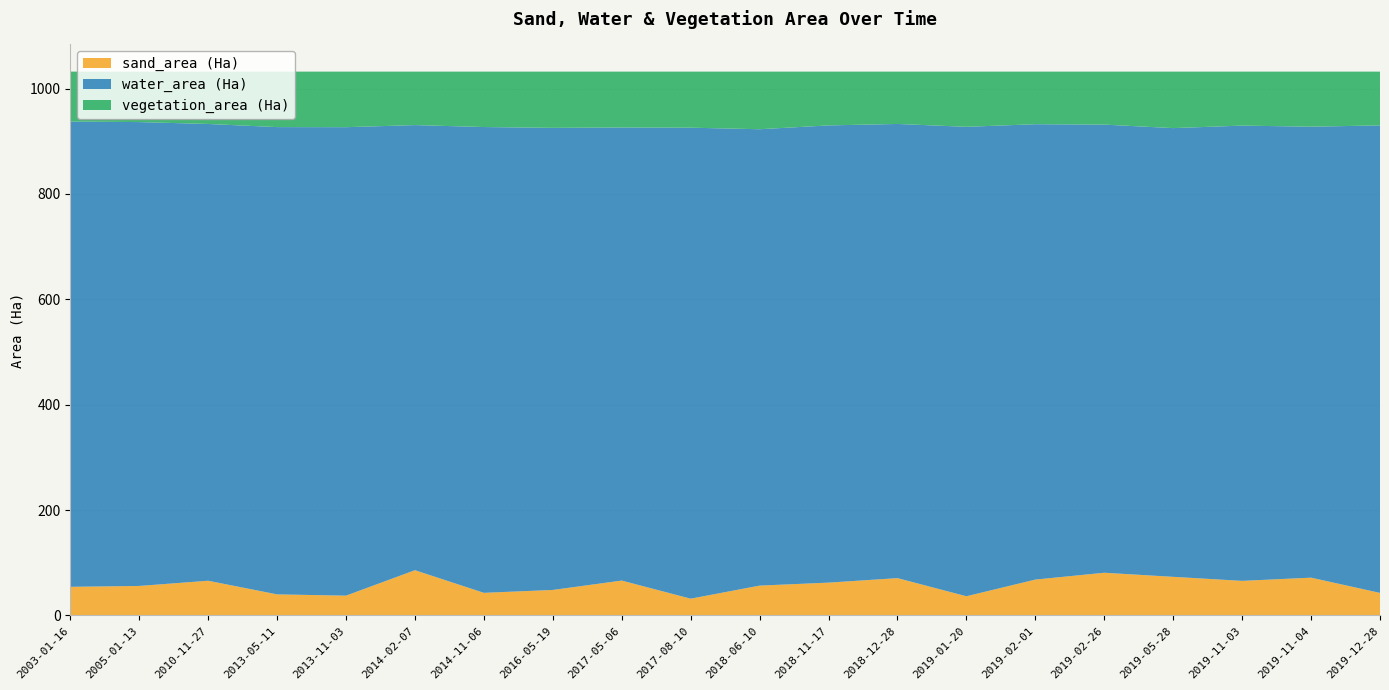

Reading left to right, what are all the values shown in this chart?

sand_area (Ha): 2003-01-16=54.4	2005-01-13=56.0	2010-11-27=65.9	2013-05-11=40.0	2013-11-03=37.6	2014-02-07=85.9	2014-11-06=43.0	2016-05-19=48.4	2017-05-06=66.2	2017-08-10=31.9	2018-06-10=56.7	2018-11-17=62.3	2018-12-28=70.9	2019-01-20=36.5	2019-02-01=68.1	2019-02-26=81.1	2019-05-28=73.3	2019-11-03=65.7	2019-11-04=71.8	2019-12-28=42.8
water_area (Ha): 2003-01-16=883.0	2005-01-13=880.3	2010-11-27=866.8	2013-05-11=886.8	2013-11-03=889.0	2014-02-07=844.7	2014-11-06=884.0	2016-05-19=877.0	2017-05-06=859.8	2017-08-10=893.8	2018-06-10=866.1	2018-11-17=867.7	2018-12-28=861.9	2019-01-20=890.9	2019-02-01=864.2	2019-02-26=850.5	2019-05-28=851.6	2019-11-03=864.0	2019-11-04=855.8	2019-12-28=887.2
vegetation_area (Ha): 2003-01-16=94.8	2005-01-13=95.8	2010-11-27=99.4	2013-05-11=105.3	2013-11-03=105.4	2014-02-07=101.5	2014-11-06=105.2	2016-05-19=106.7	2017-05-06=106.0	2017-08-10=106.4	2018-06-10=109.3	2018-11-17=102.1	2018-12-28=99.3	2019-01-20=104.8	2019-02-01=99.8	2019-02-26=100.6	2019-05-28=107.2	2019-11-03=102.4	2019-11-04=104.5	2019-12-28=102.0